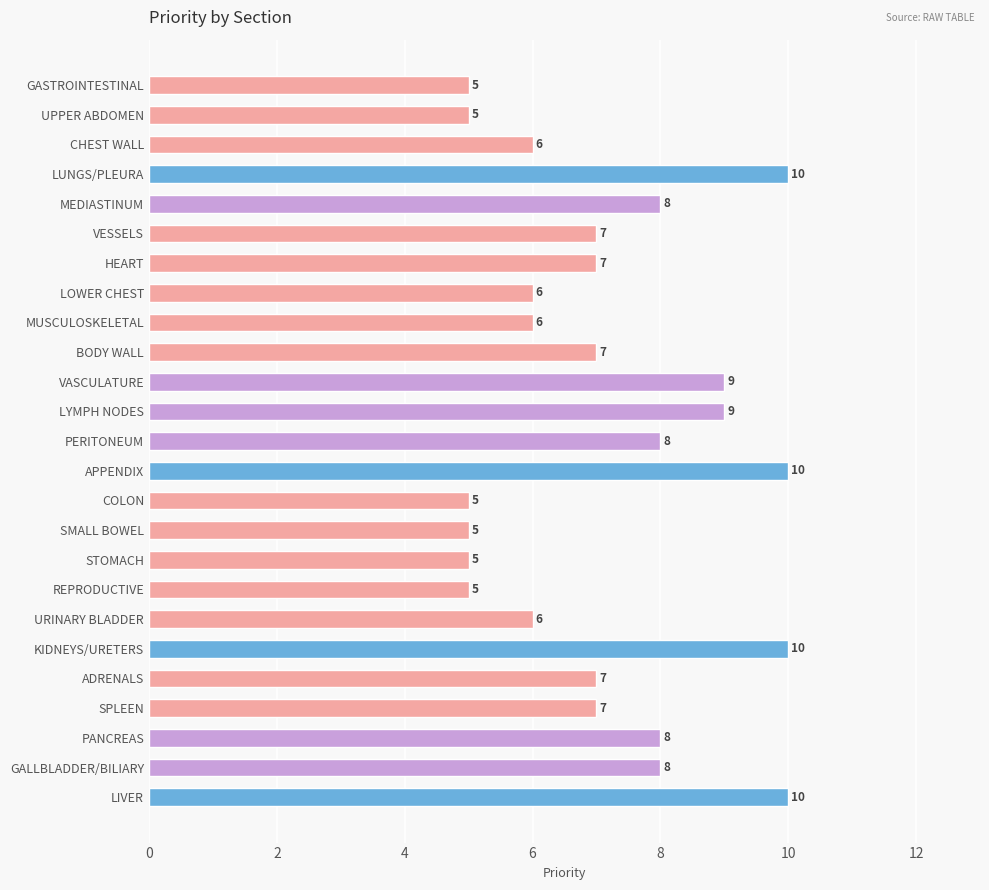

Reading bottom to top, transcribe all the data shown in this chart.

LIVER=10	GALLBLADDER/BILIARY=8	PANCREAS=8	SPLEEN=7	ADRENALS=7	KIDNEYS/URETERS=10	URINARY BLADDER=6	REPRODUCTIVE=5	STOMACH=5	SMALL BOWEL=5	COLON=5	APPENDIX=10	PERITONEUM=8	LYMPH NODES=9	VASCULATURE=9	BODY WALL=7	MUSCULOSKELETAL=6	LOWER CHEST=6	HEART=7	VESSELS=7	MEDIASTINUM=8	LUNGS/PLEURA=10	CHEST WALL=6	UPPER ABDOMEN=5	GASTROINTESTINAL=5